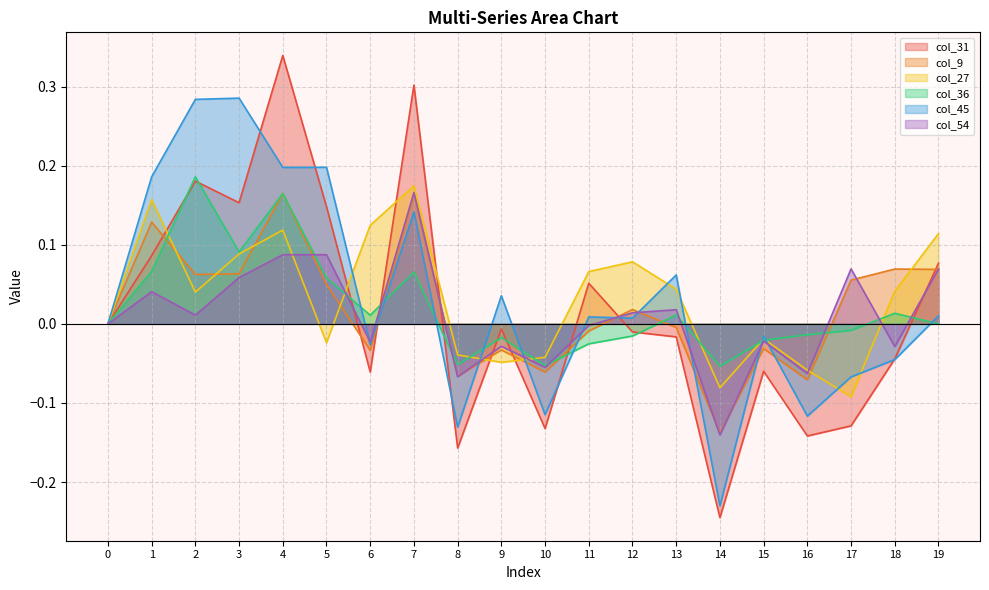

At which category does col_31 reach its first local valley?

3